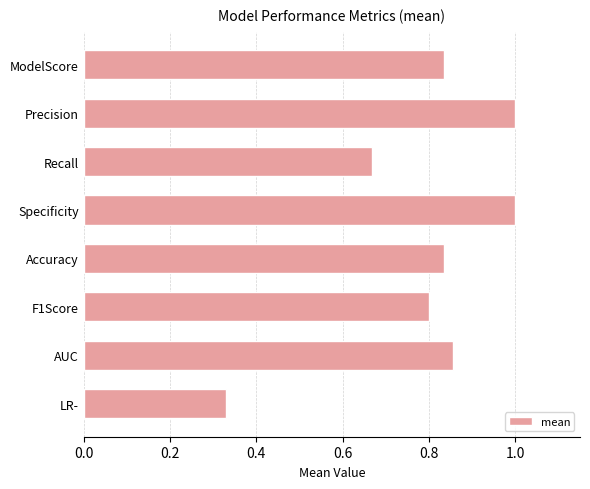

Between Recall and Accuracy, which is larger?

Accuracy